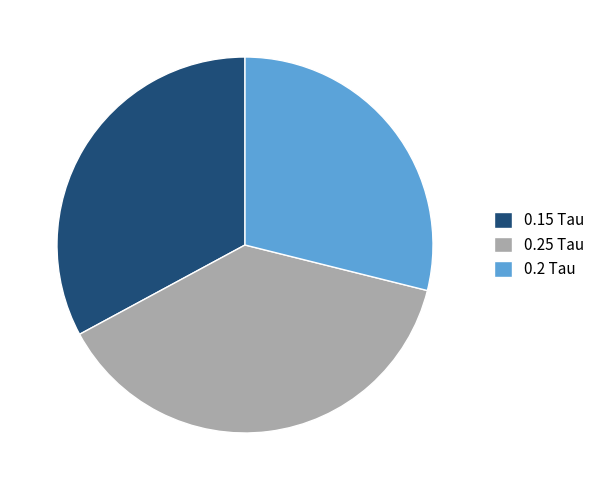

Count the number of slices in the pie.

3